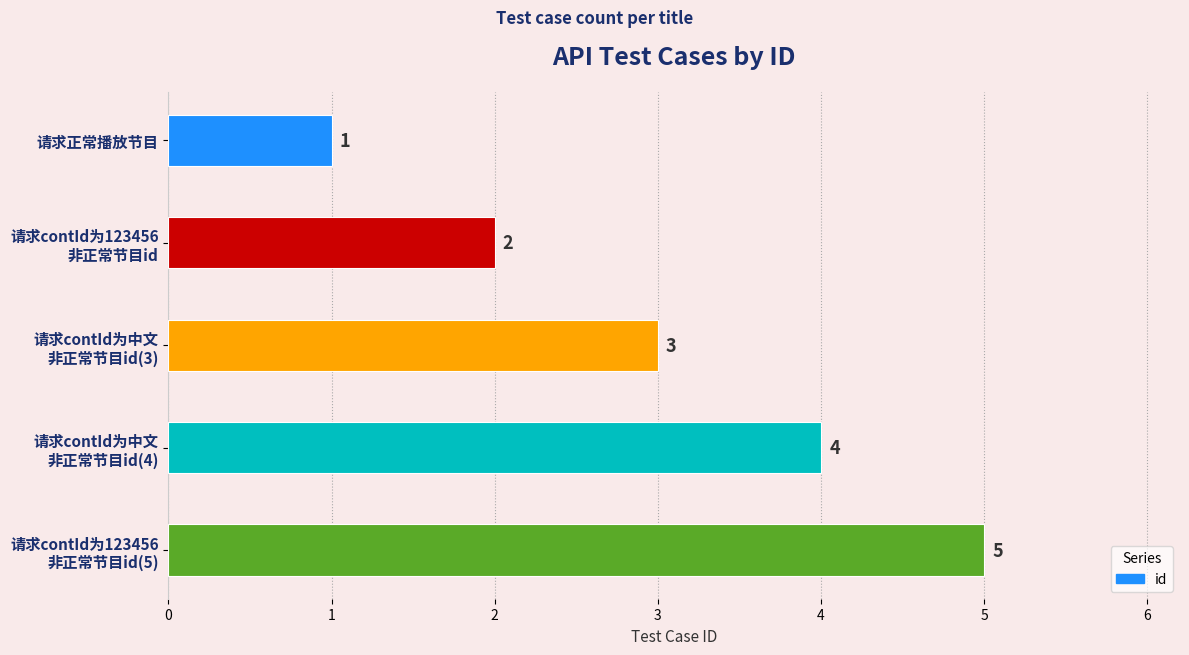

Where is the data nearest to the value 3?

请求contId为中文
非正常节目id(3)